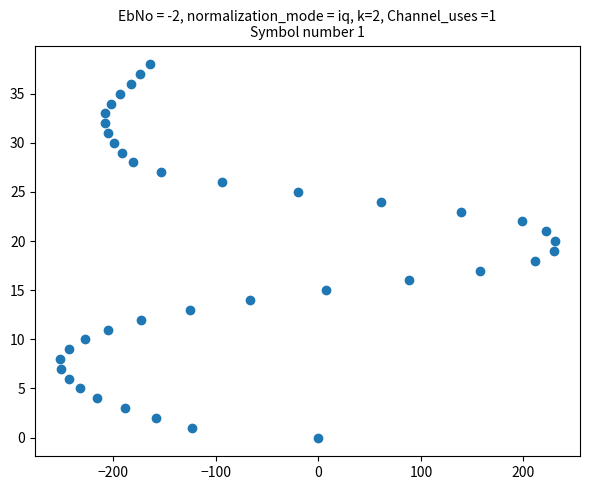

What is the range of X values (max minus min)?

483